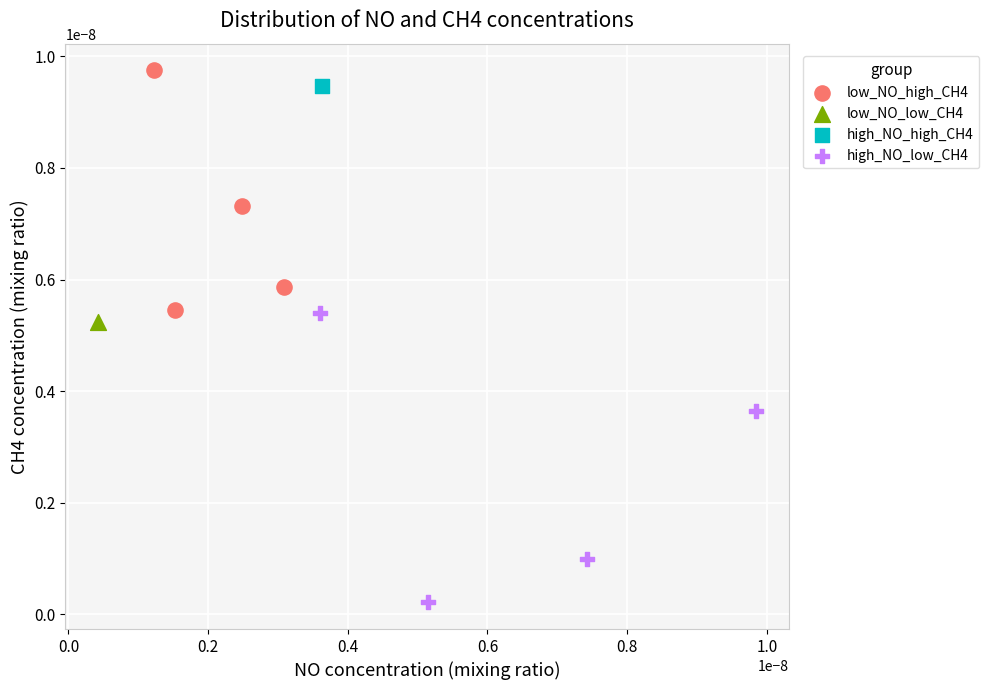

Which series contains the lowest Y value?

high_NO_low_CH4